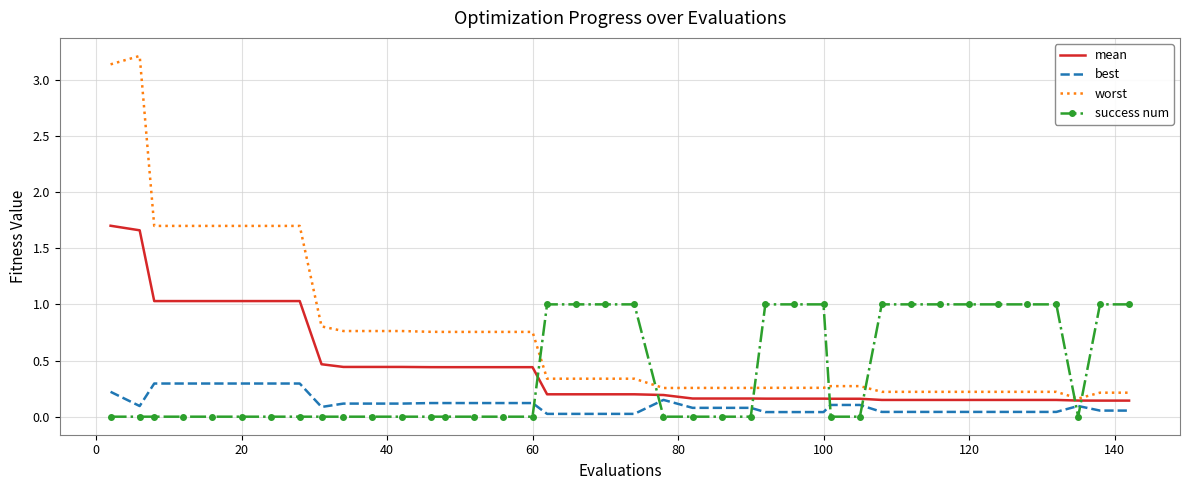

What is the maximum value for worst?

3.2